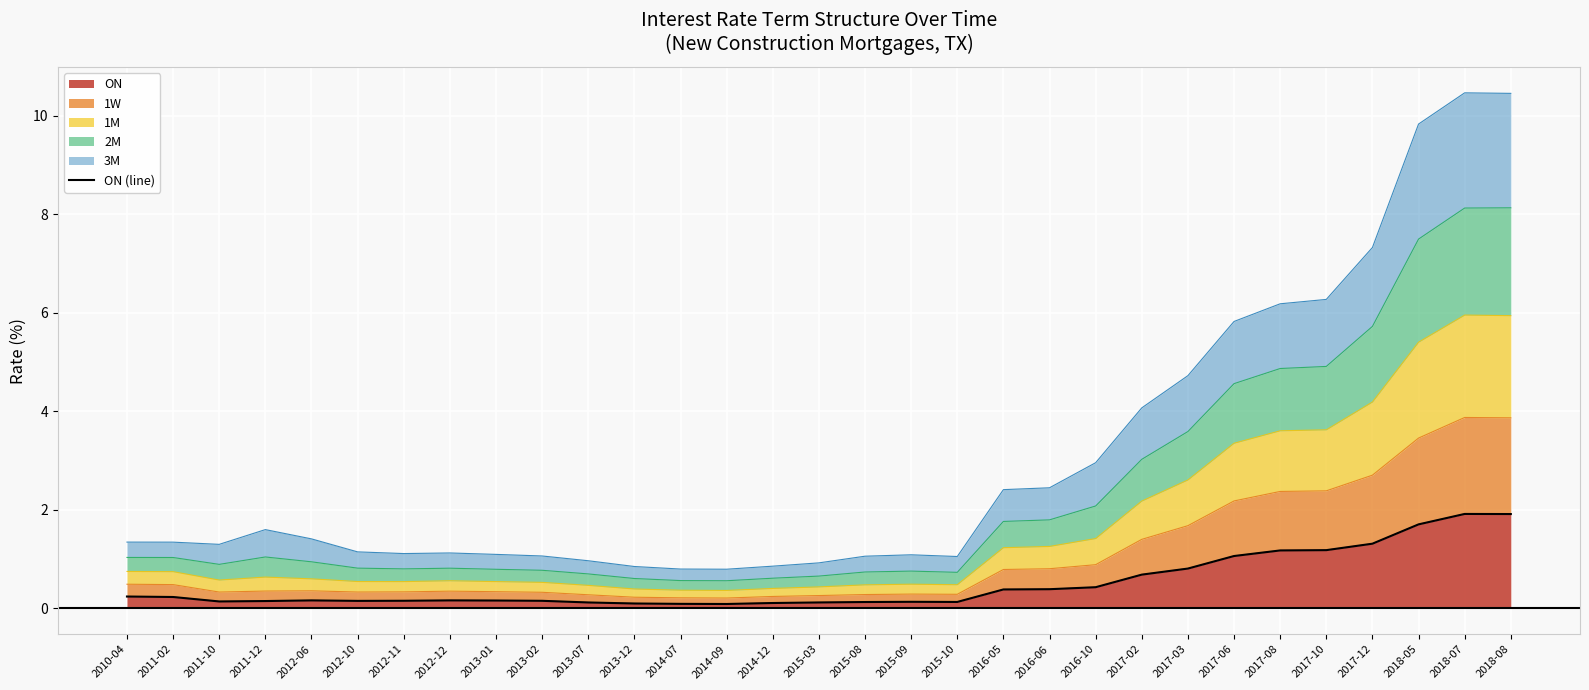

What is the value of the 14th point from the left?

0.1